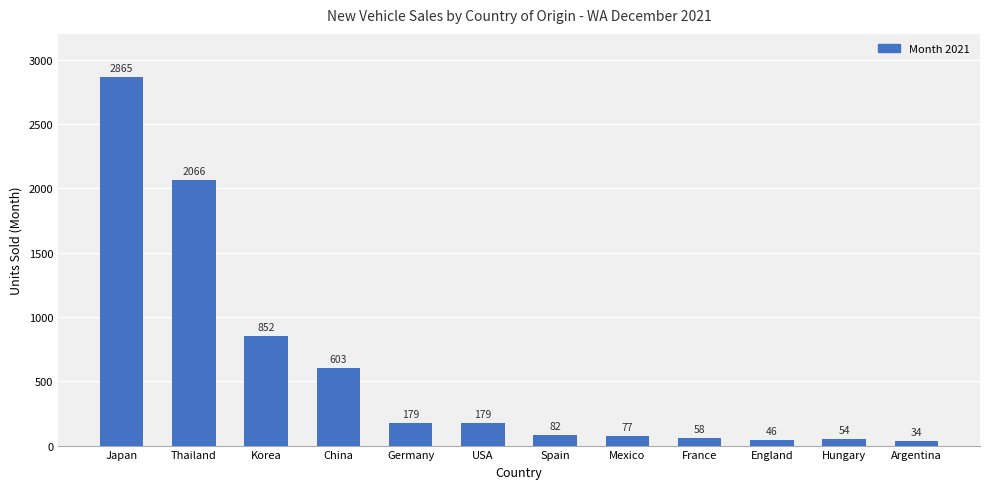

What is the label of the 6th bar from the right?

Spain